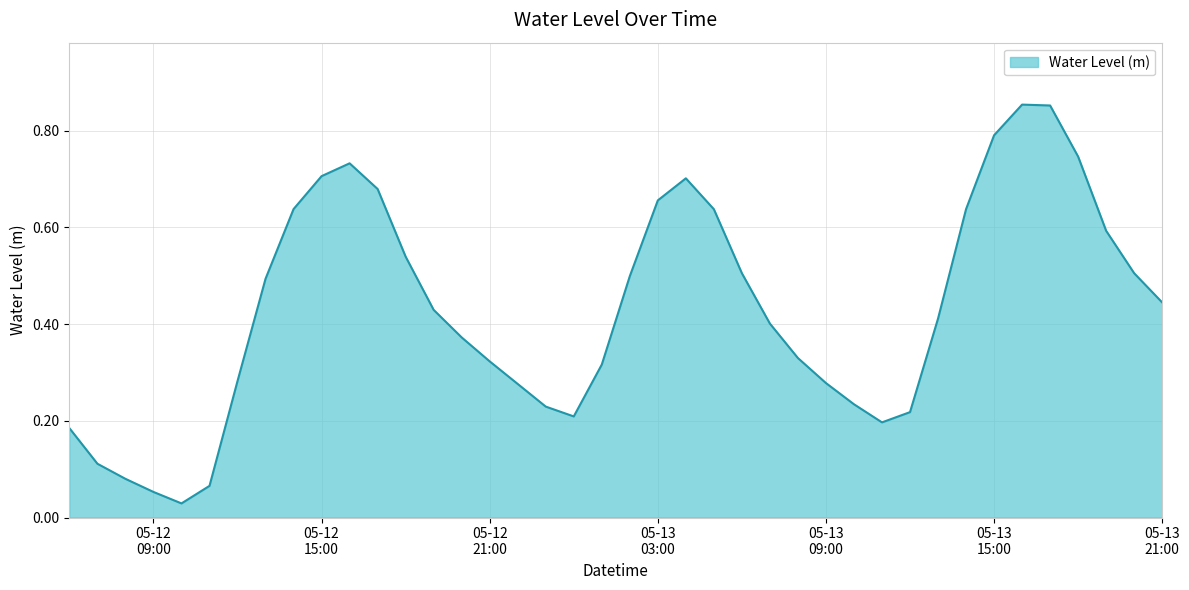

What is the difference between the maximum and minimum values?

0.8